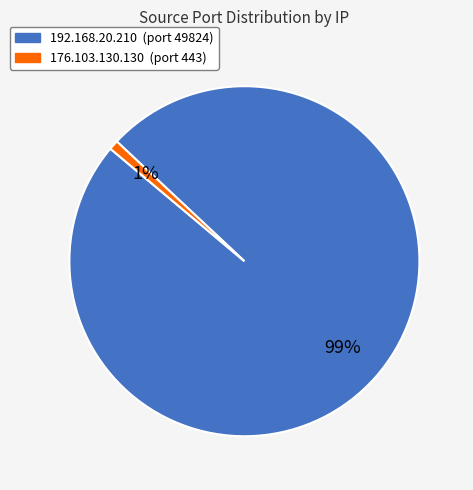

To the nearest percent, what is the difference between the largest and smallest slice percentages?

98%